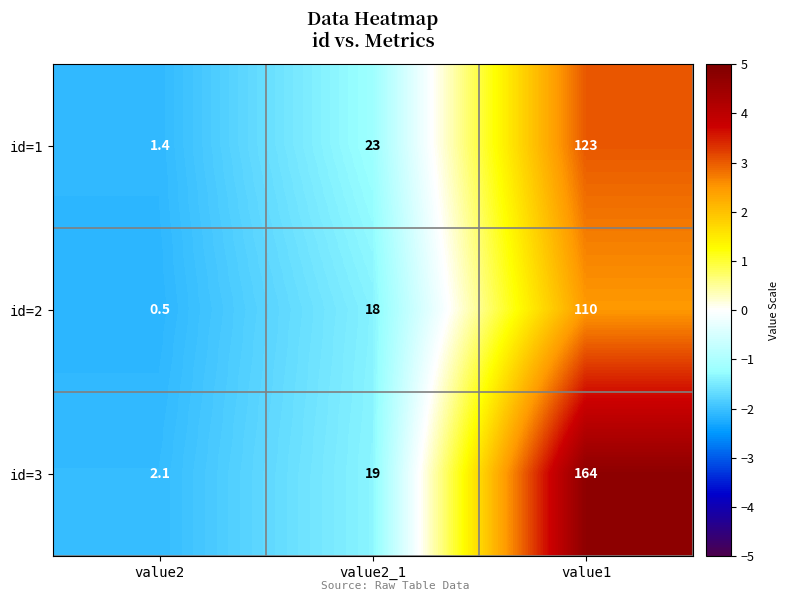

List the series in order of their peak value, lowest first.

id=2, id=1, id=3